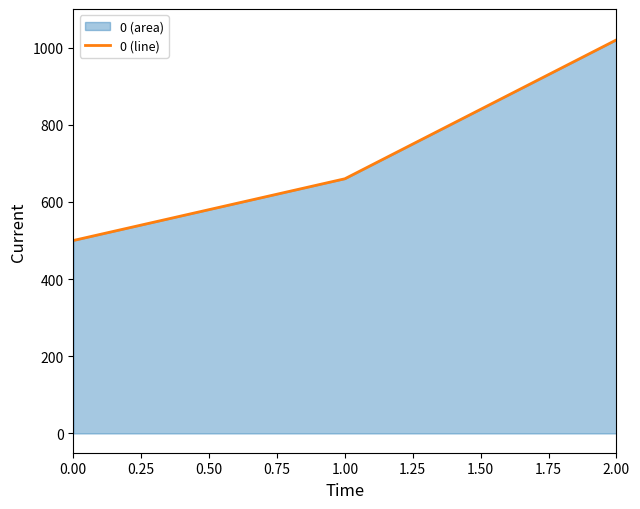

What is the sum of the values at 0.00 and 1.00?

1160